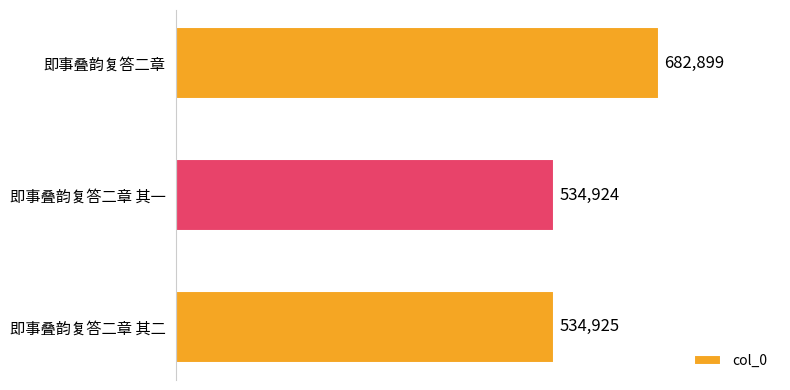

Reading top to bottom, transcribe all the data shown in this chart.

即事叠韵复答二章=682899	即事叠韵复答二章 其一=534924	即事叠韵复答二章 其二=534925